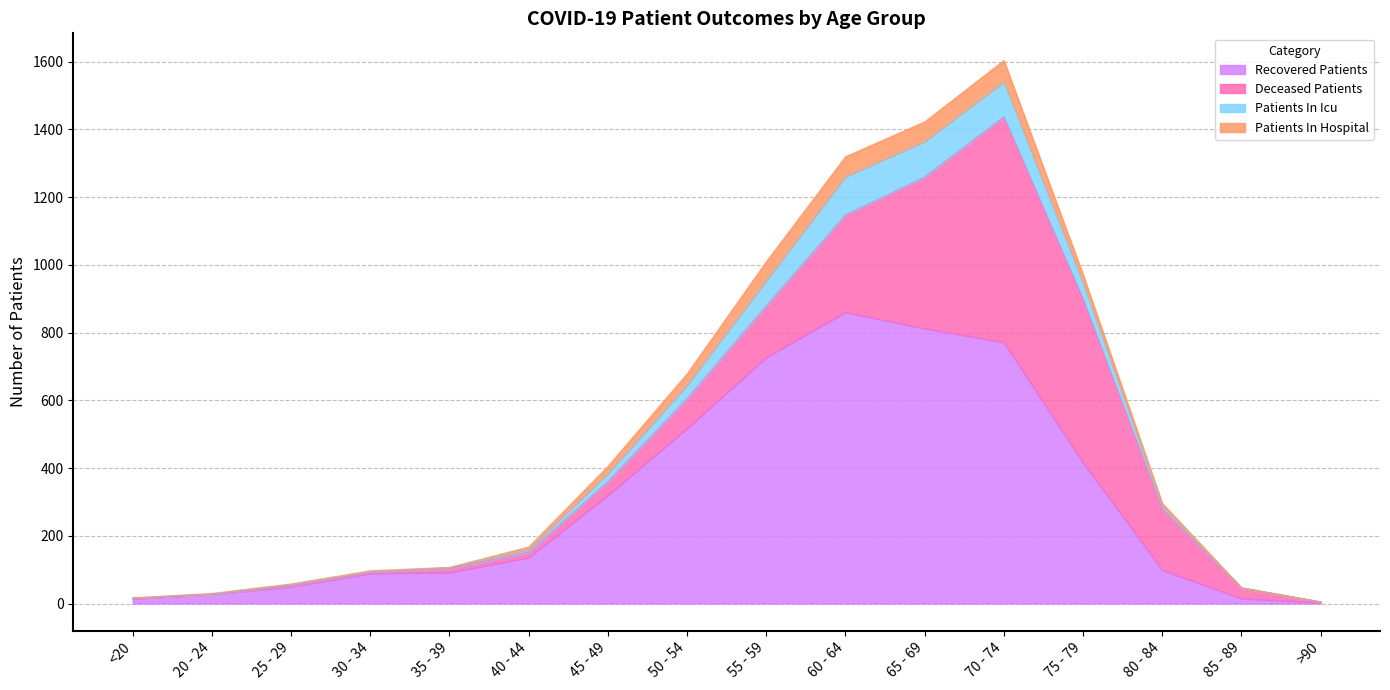

True or false: patients_in_icu and recovered_patients cross at least once.

False